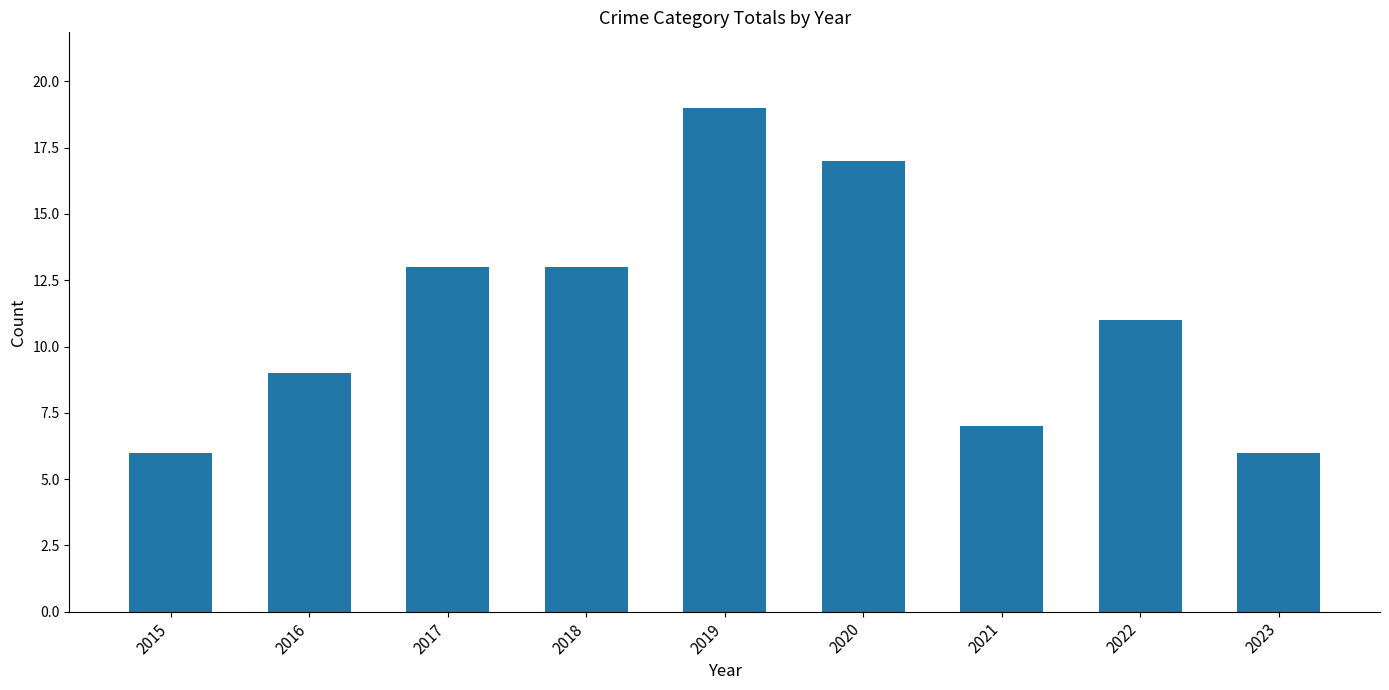

Is it true that the value at 2020 is 30?

False